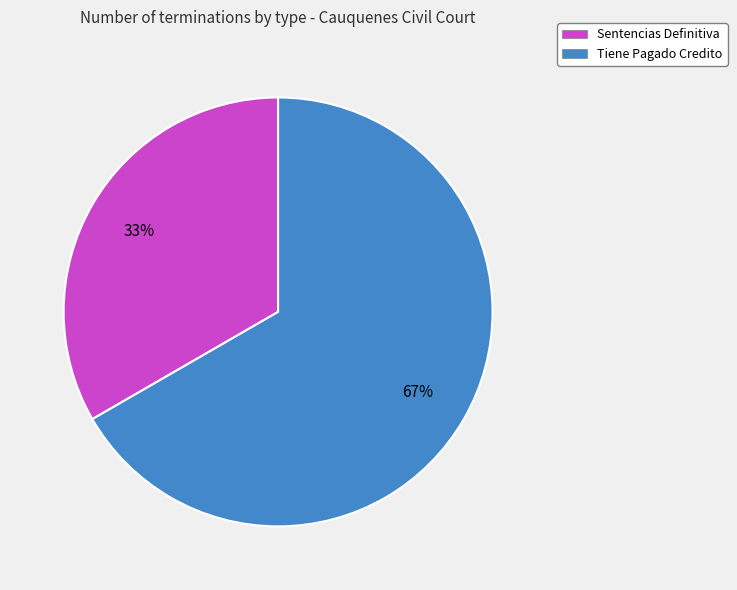

Approximately how many times larger is the value at Sentencias Definitiva compared to Tiene Pagado Credito?

0.5